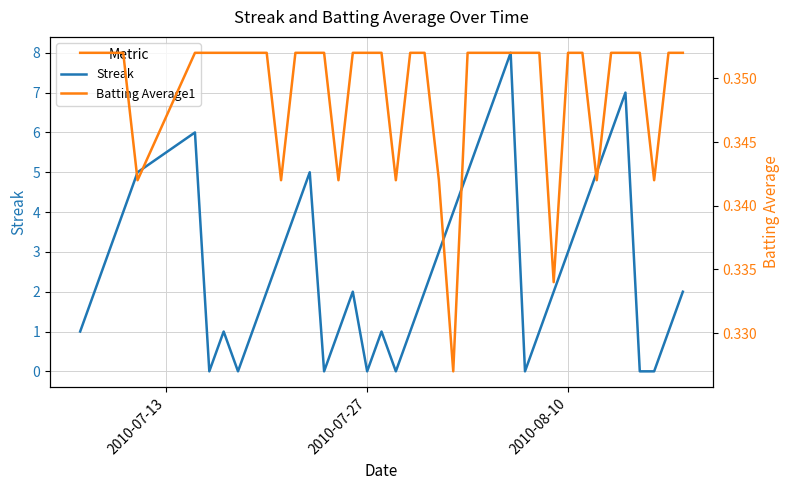

What is the highest value of the Streak series?

8